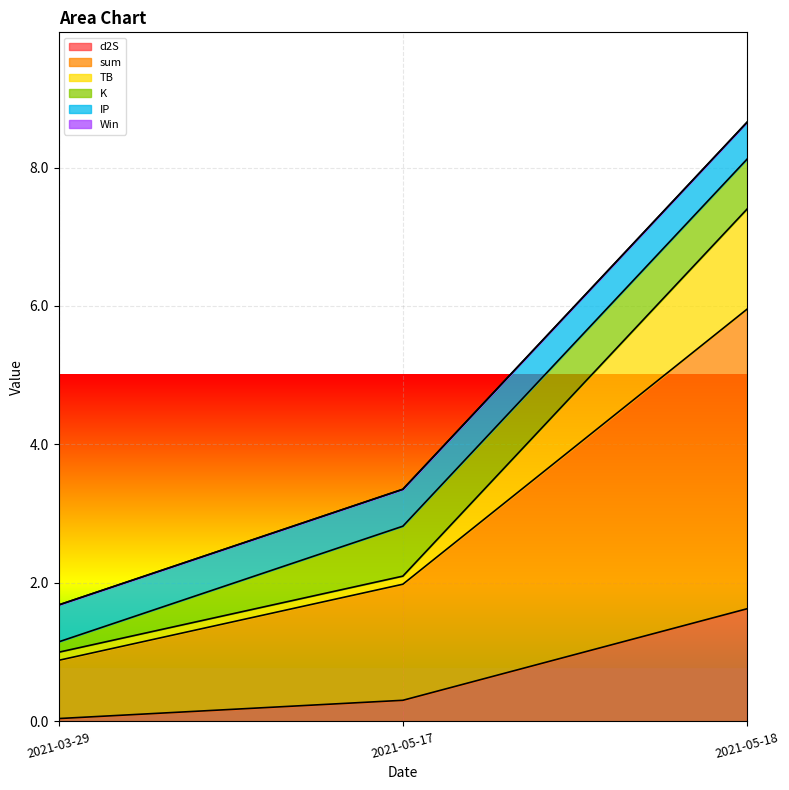

Is it true that d2S equals 0.3 at 2021-05-17?

True